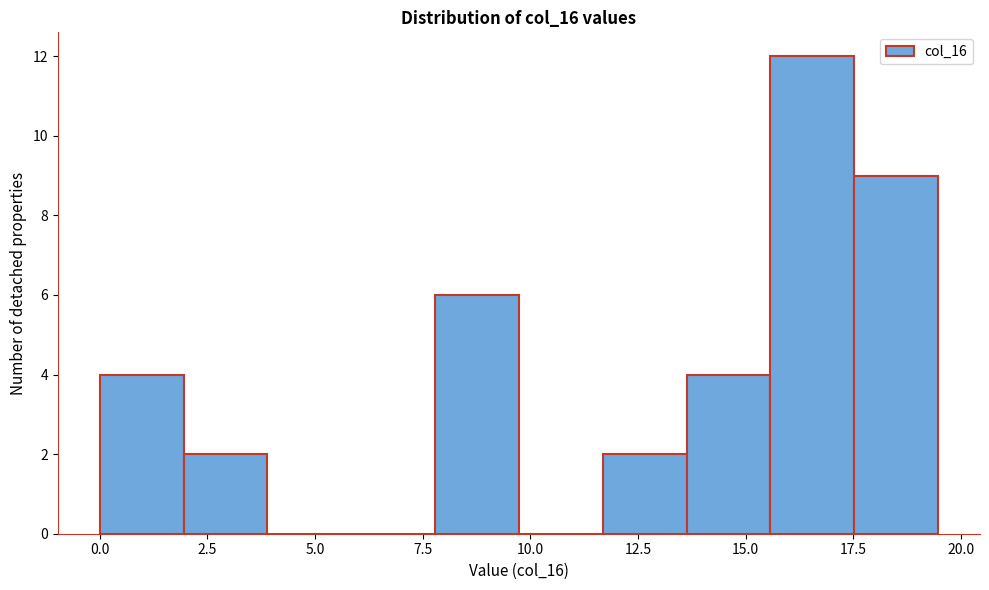

Around what value on the x-axis is the tallest bar? Give the approximate position of its centre, as read against the axis.

16.5